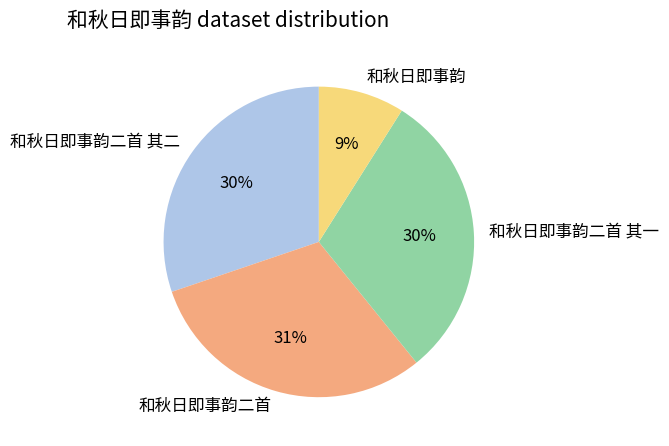

To the nearest percent, what is the difference between the largest and smallest slice percentages?

22%